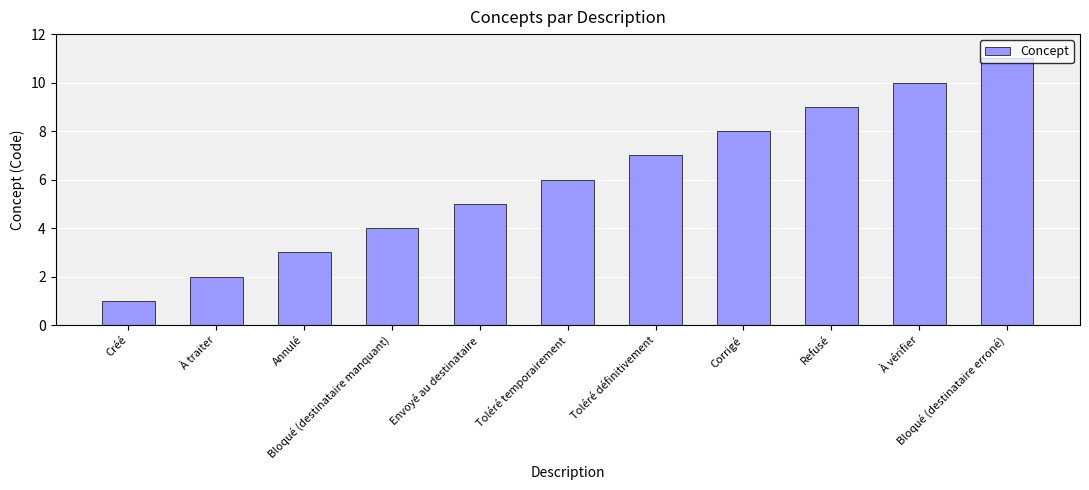

Rank the categories by value from highest to lowest.

Bloqué (destinataire erroné), À vérifier, Refusé, Corrigé, Toléré définitivement, Toléré temporairement, Envoyé au destinataire, Bloqué (destinataire manquant), Annulé, À traiter, Créé